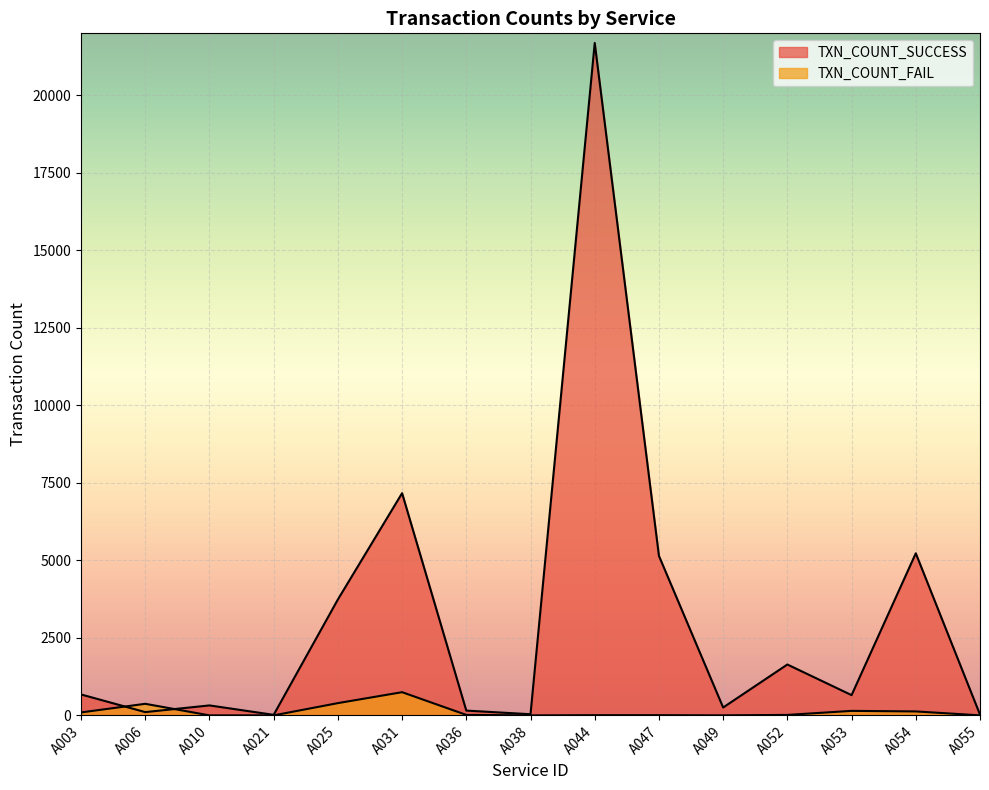

Between which two adjacent categories do TXN_COUNT_FAIL and TXN_COUNT_SUCCESS first intersect?

A003 and A006